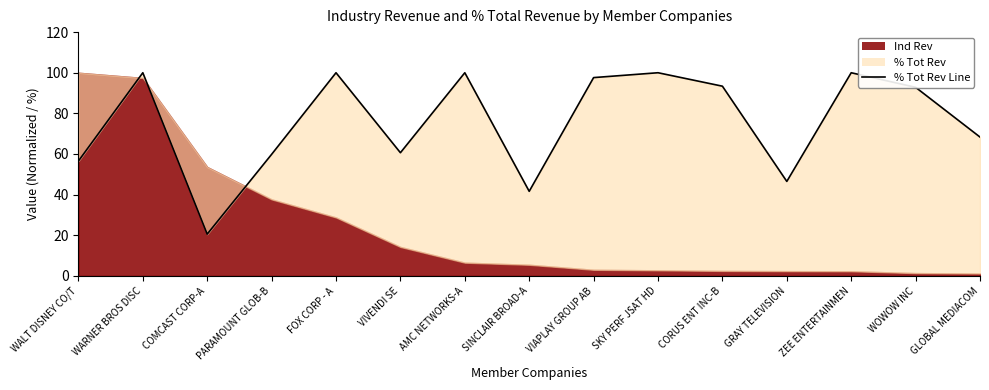

Between VIAPLAY GROUP AB and SKY PERF JSAT HD, which is larger?

SKY PERF JSAT HD